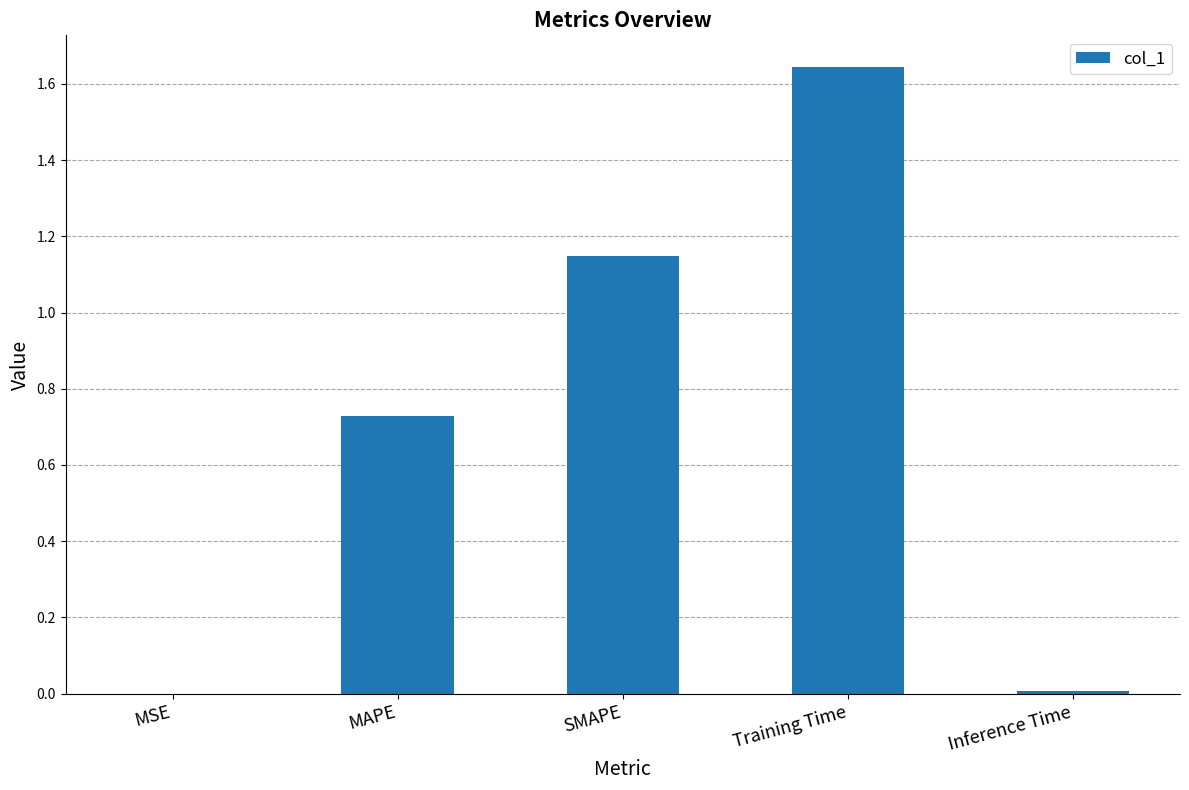

Is it true that the value at Inference Time is 0.0?

True